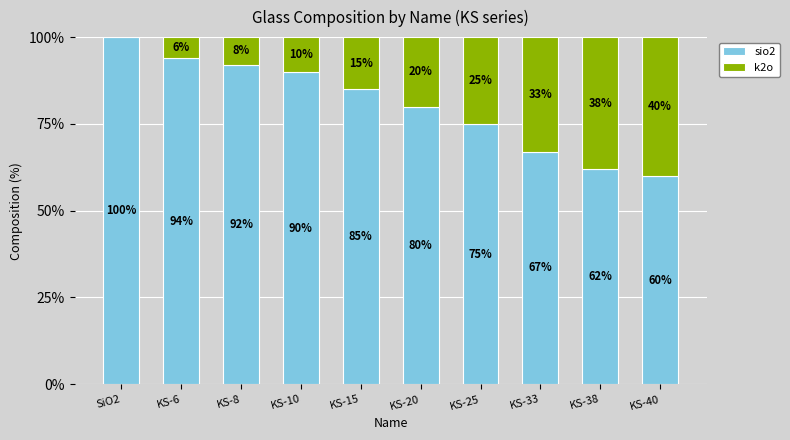

Where is sio2 nearest to the value 80?

KS-20